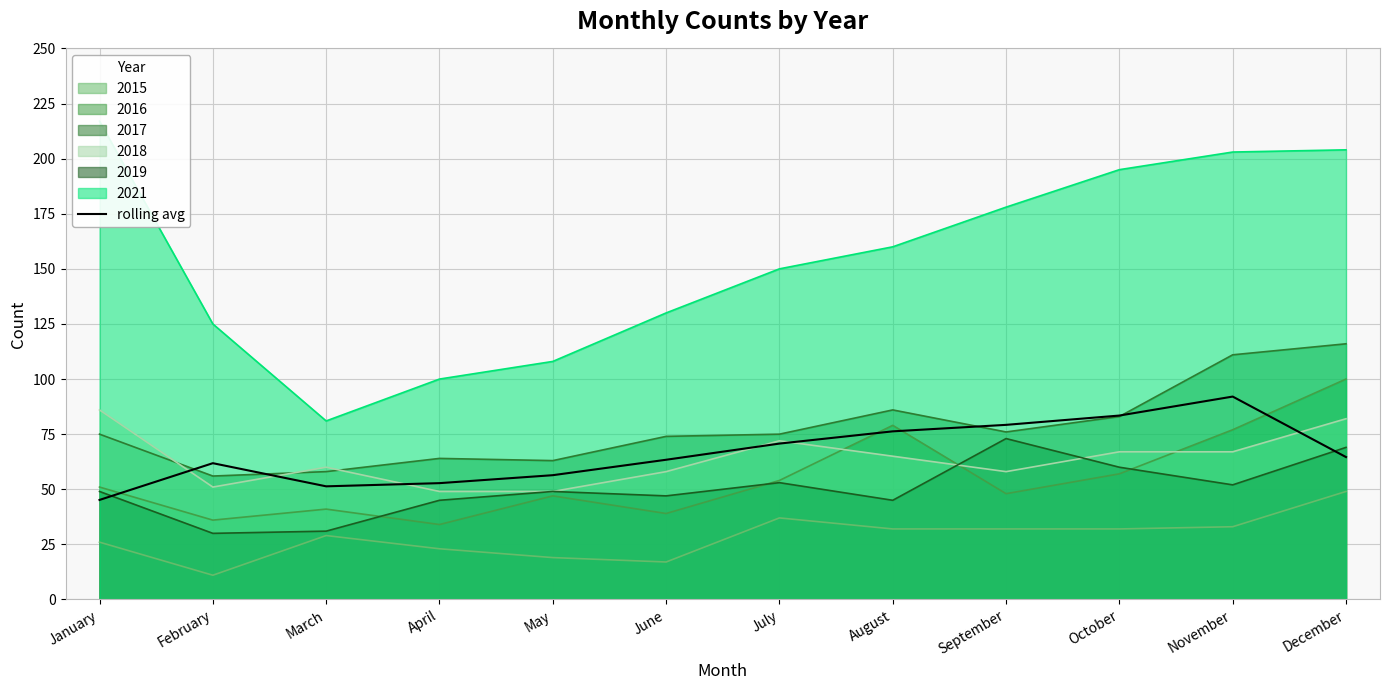

Between April and June, which is larger?

June